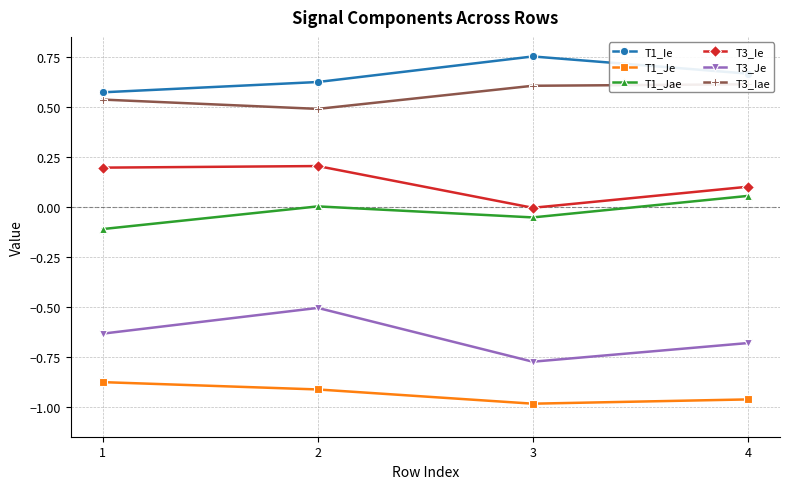

At how many categories does at least one series exceed 0?

4